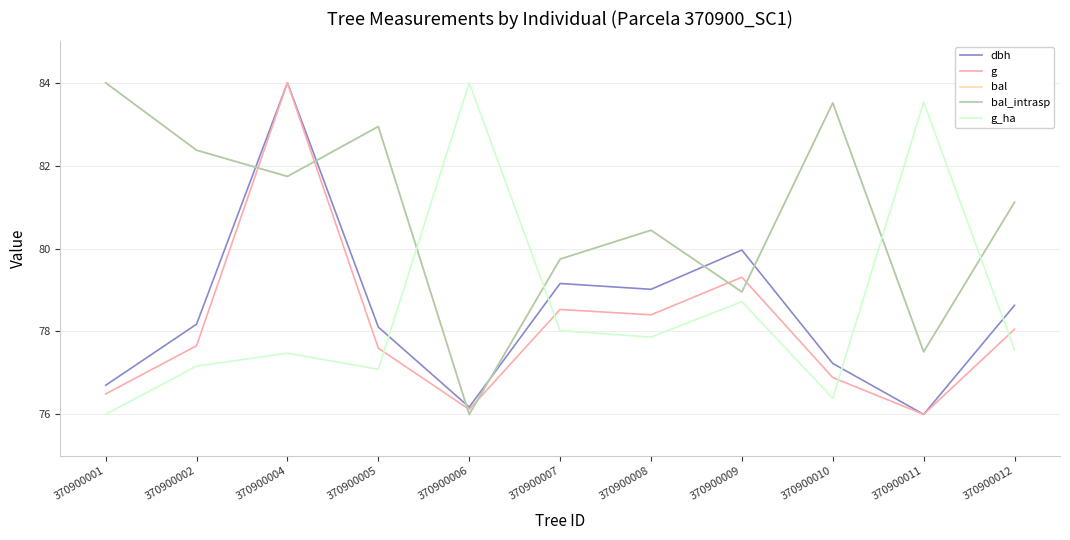

Which series changed the most between 370900004 and 370900011?

dbh